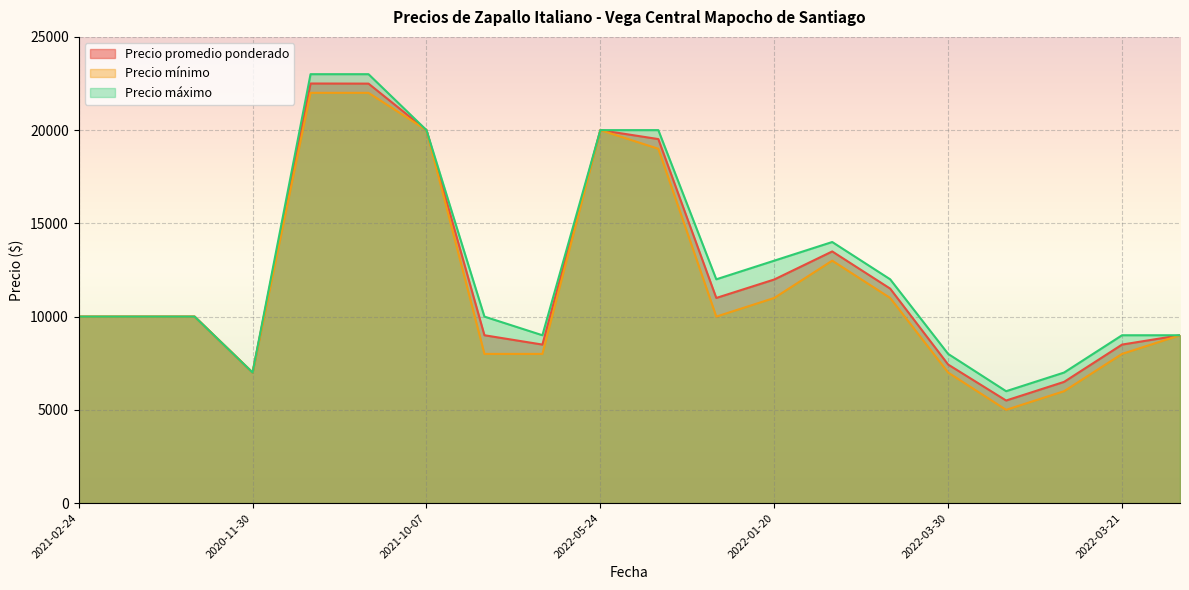

How many lines are shown in the chart?

3